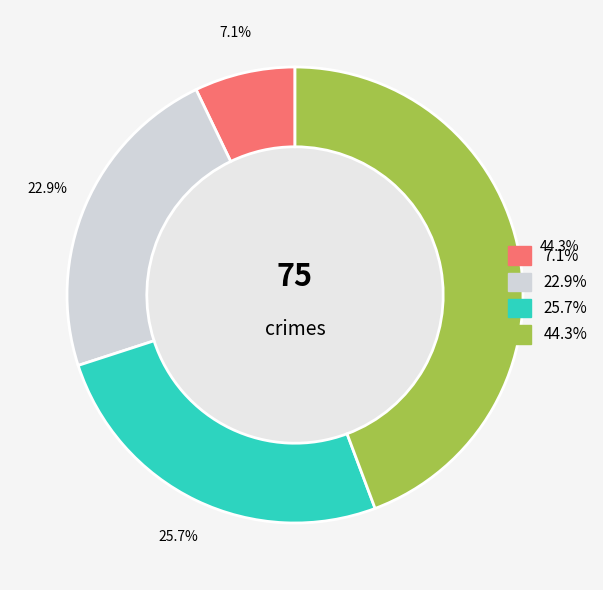

Is there any slice that represents more than half of the pie?

No